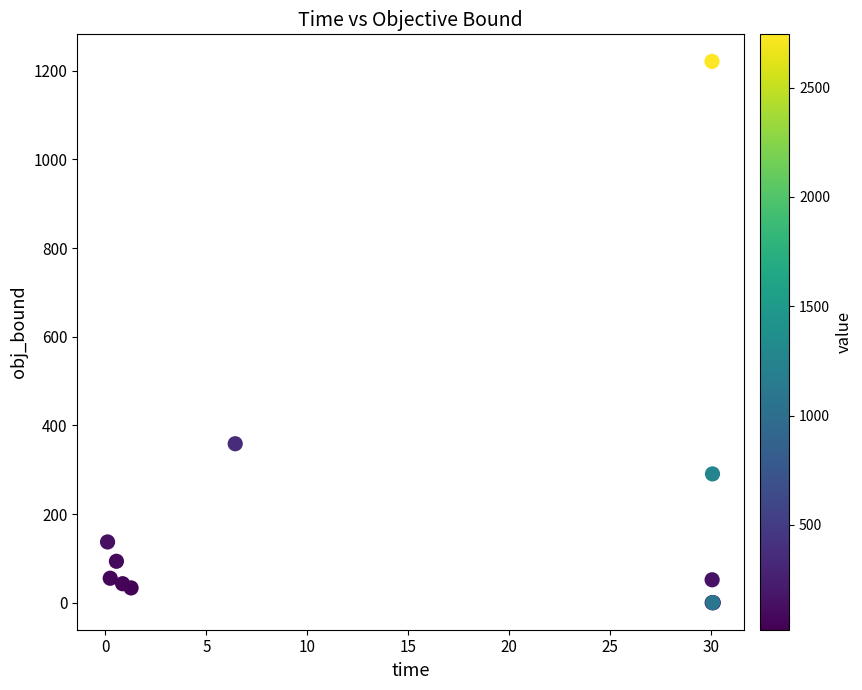

What Y value in the scatter plot is closest to 610?

358.6